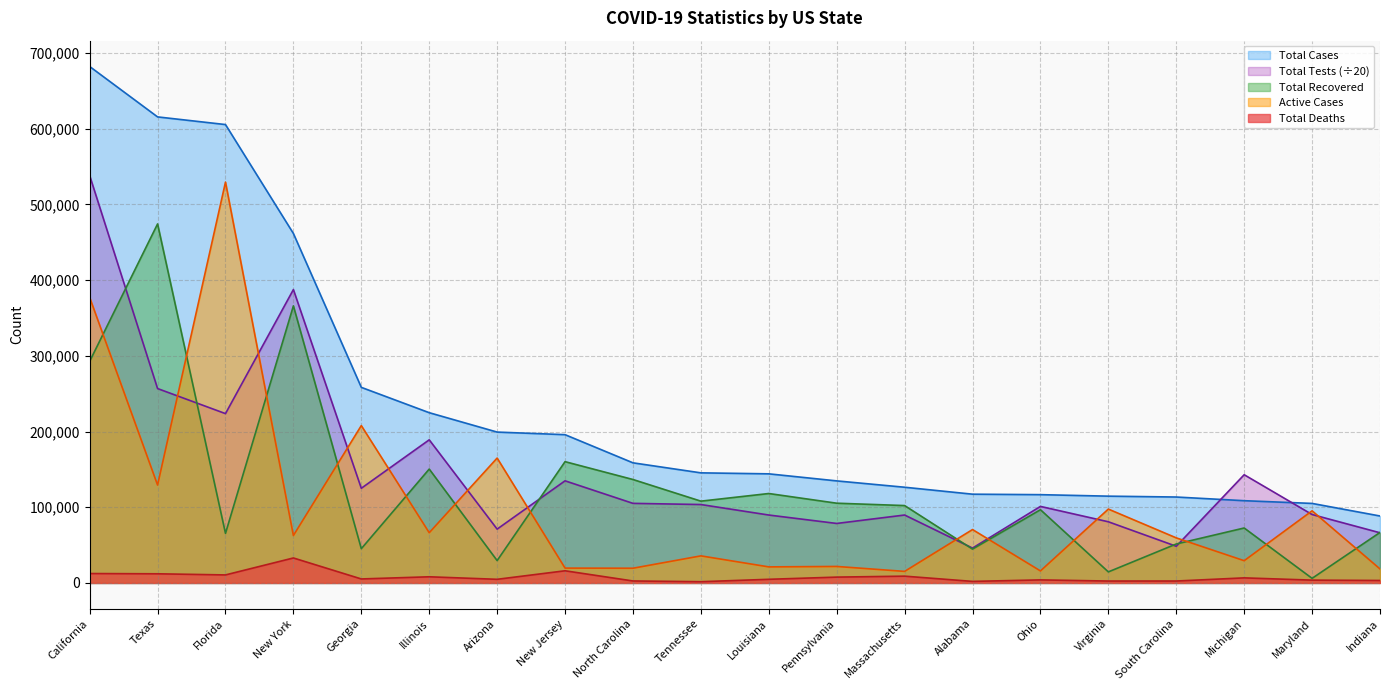

What is the label of the 15th point from the left?

Ohio